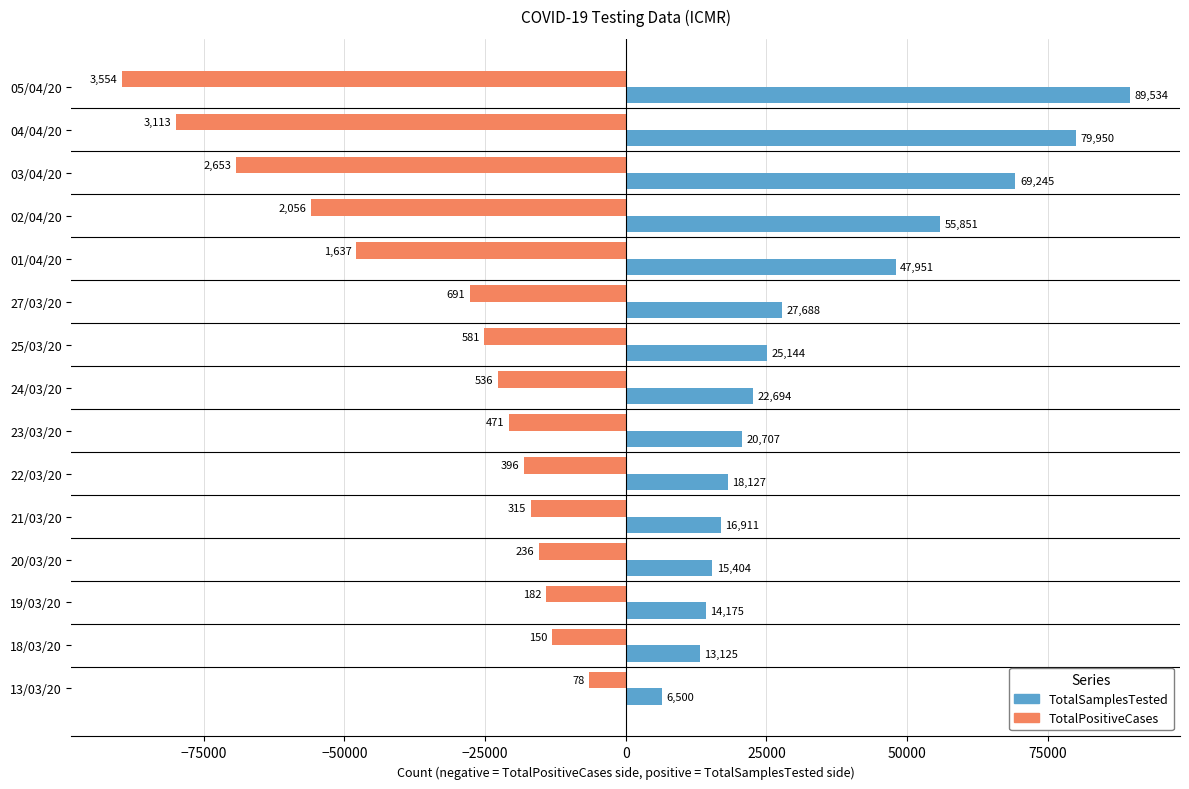

The TotalSamplesTested series shows 15102 at 24/03/20. True or false?

False